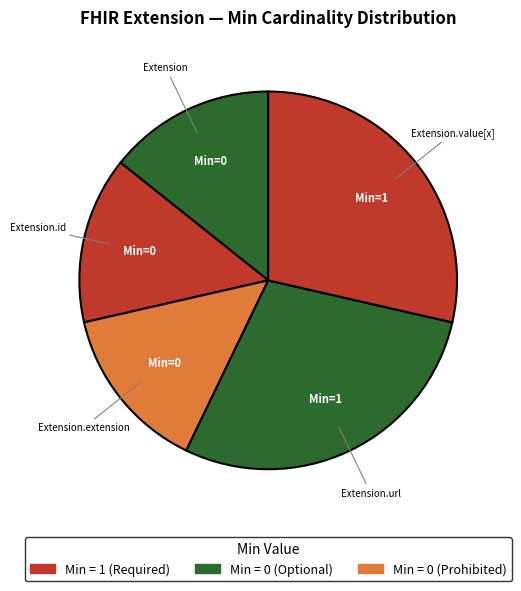

Combined, do Extension.id and Extension account for over 50%?

No